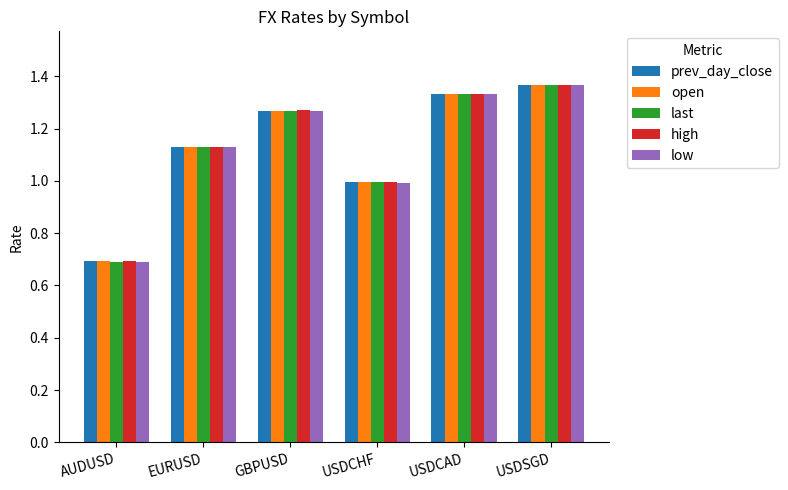

What is the difference between the maximum and minimum values in the high series?

0.7